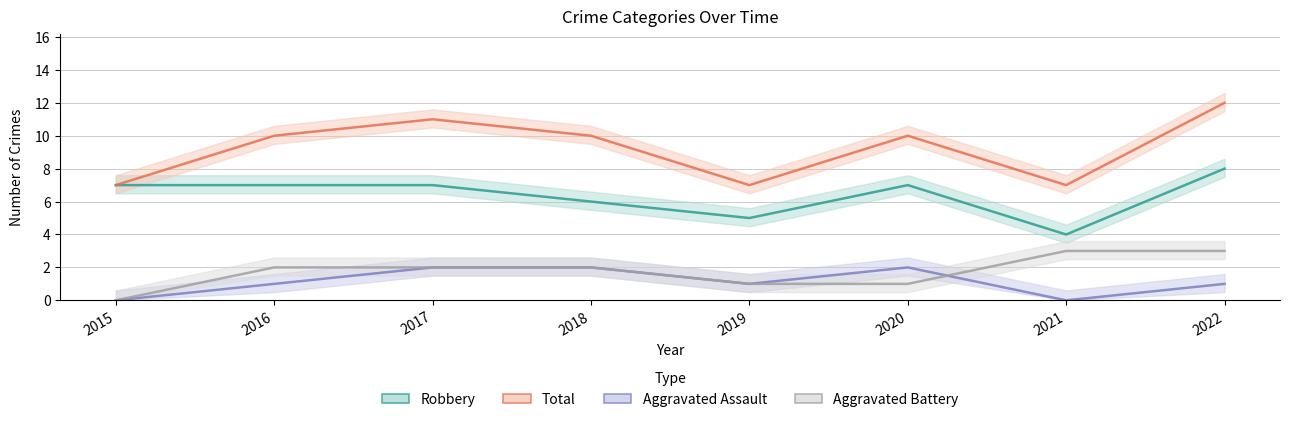

What is the difference between the maximum and minimum values in the Aggravated Assault series?

2